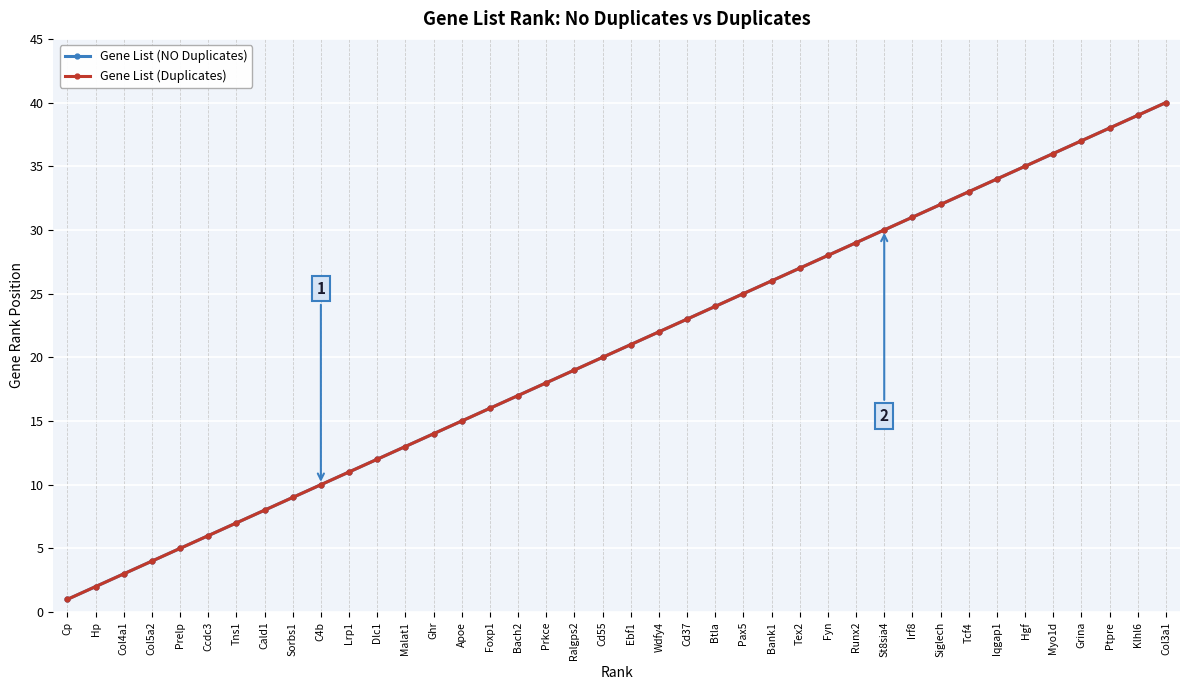

Is this an area chart (filled region under the line)?

No